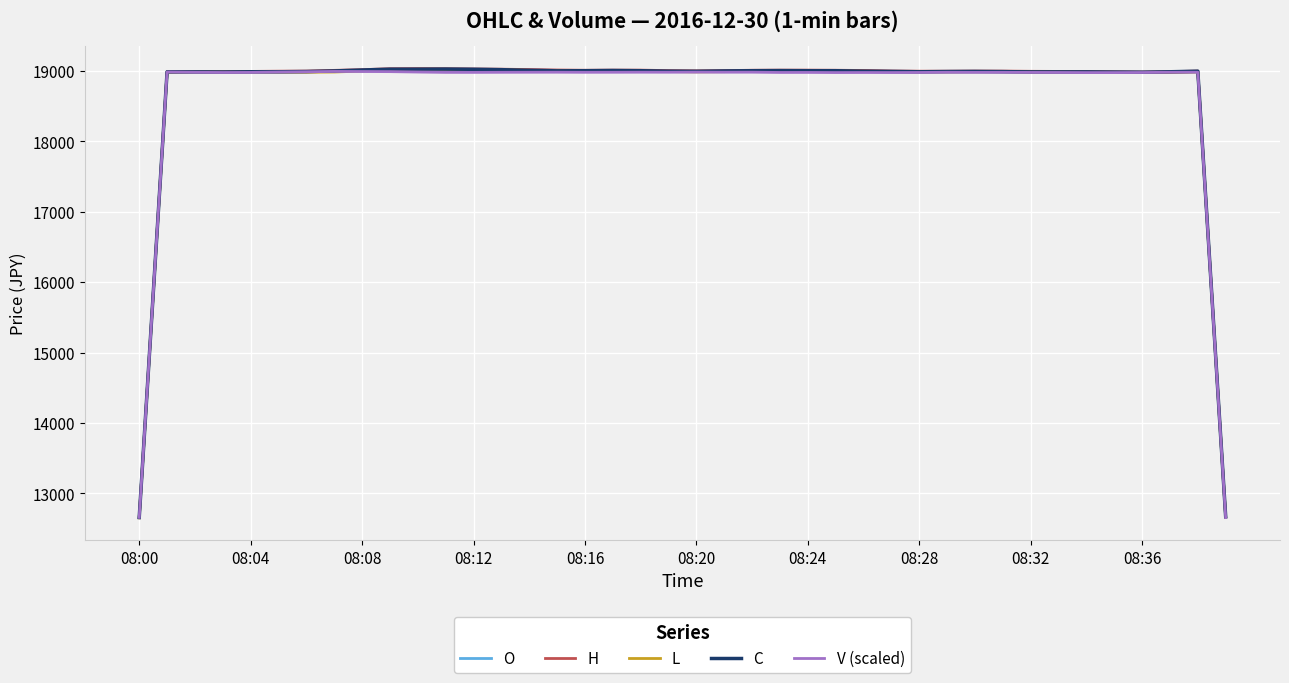

What is the minimum value shown in the chart?

12653.3